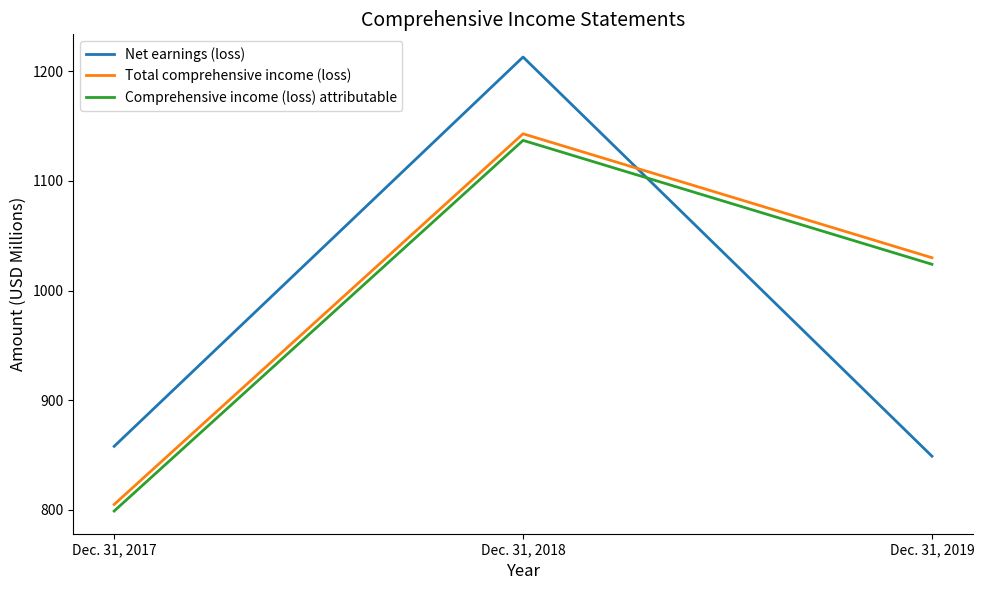

Rank the series by their maximum value, from lowest to highest.

Comprehensive income (loss) attributable, Total comprehensive income (loss), Net earnings (loss)